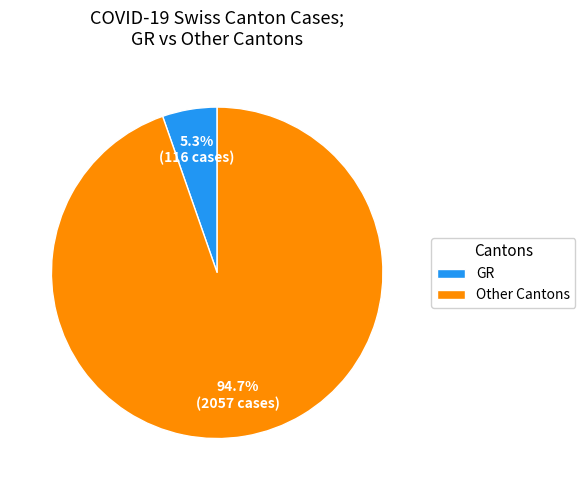

Combined, what portion of the pie is GR and Other Cantons?

100.0%